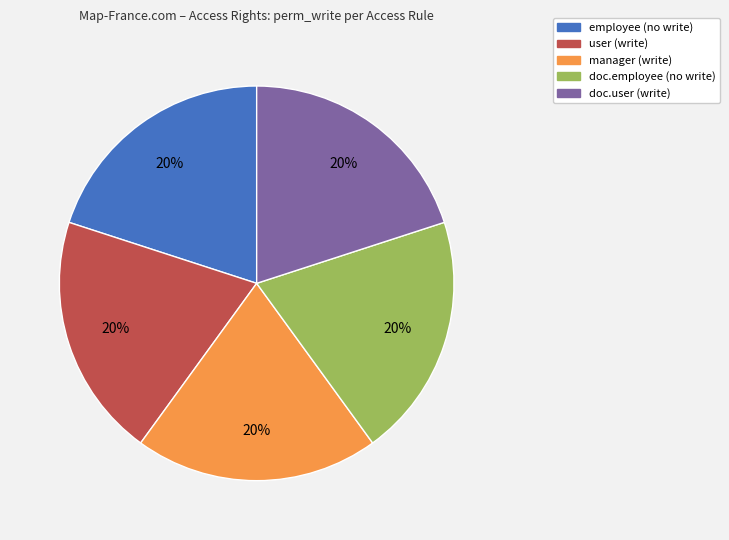

Does any single category account for the majority?

No